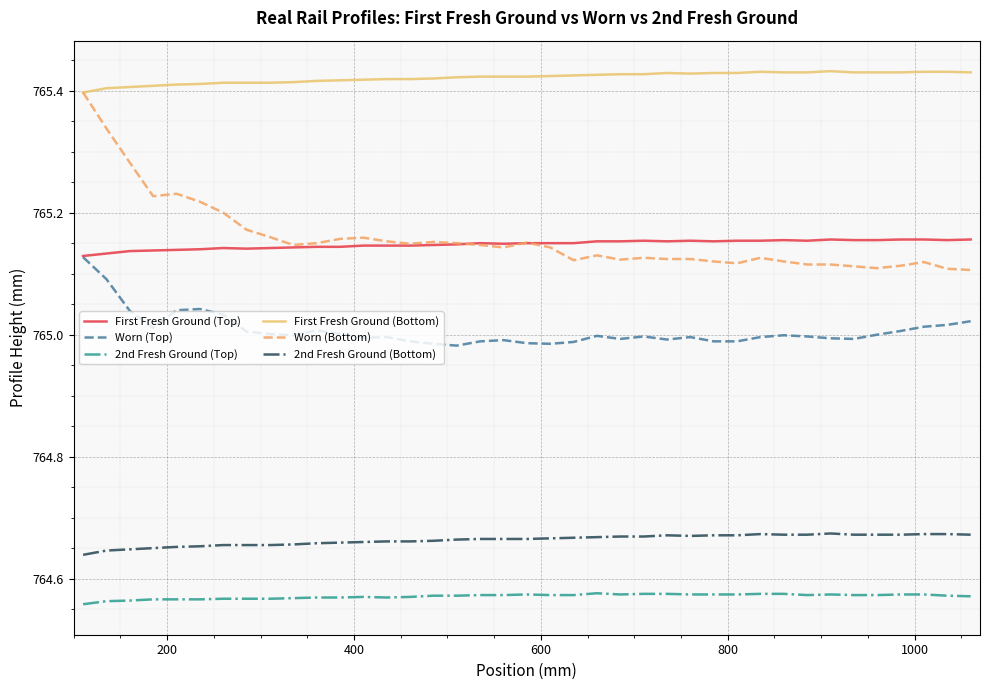

True or false: 2nd Fresh Ground (Top) and First Fresh Ground (Bottom) intersect in this chart.

False